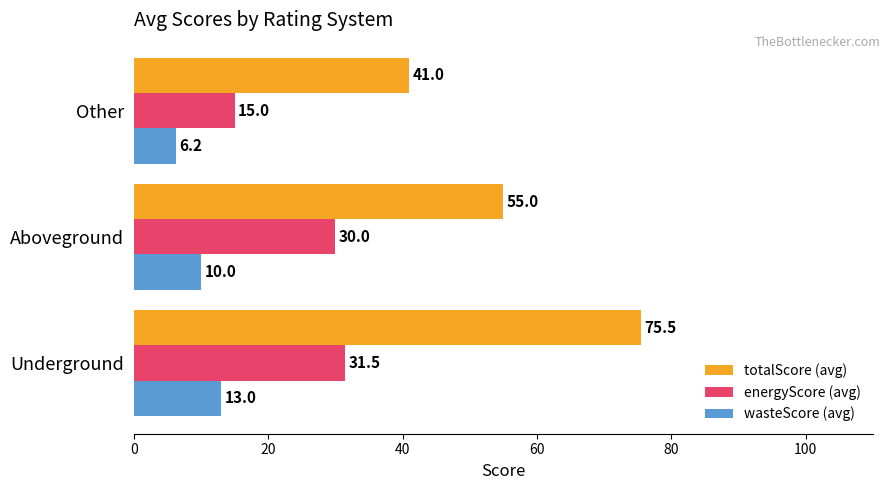

The value of totalScore (avg) at Aboveground is 94.4. True or false?

False